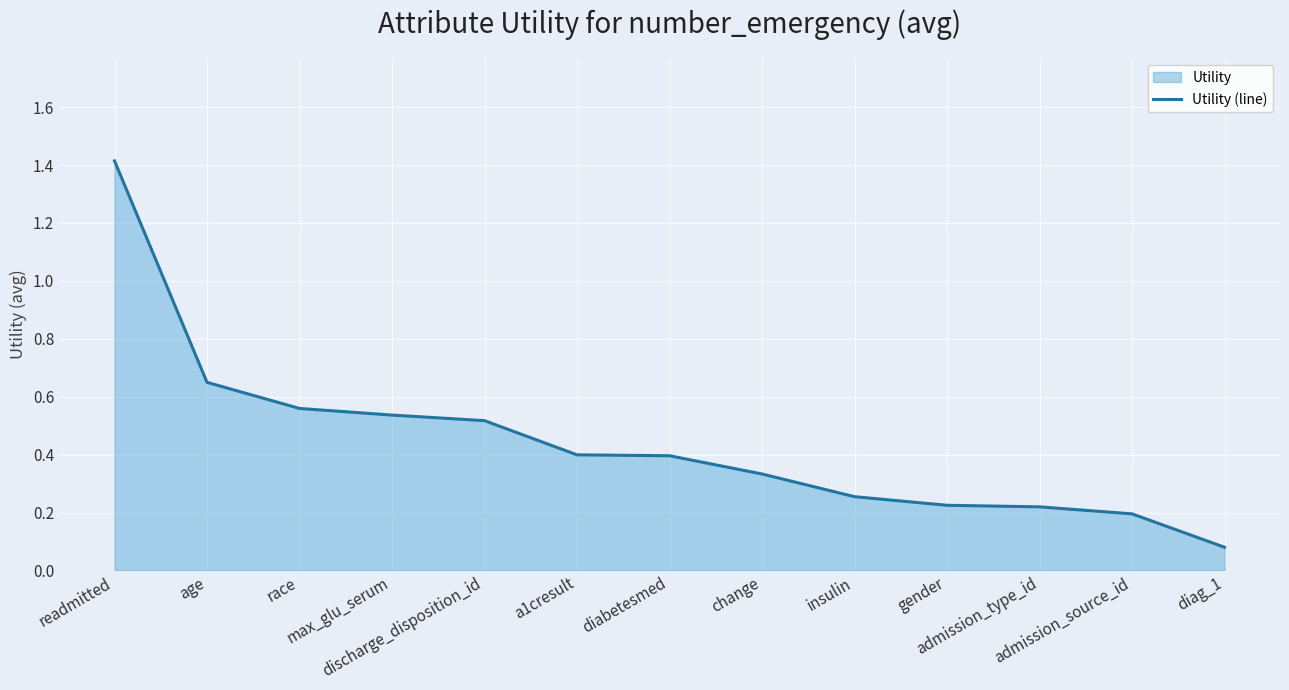

What position from the left is admission_source_id?

12